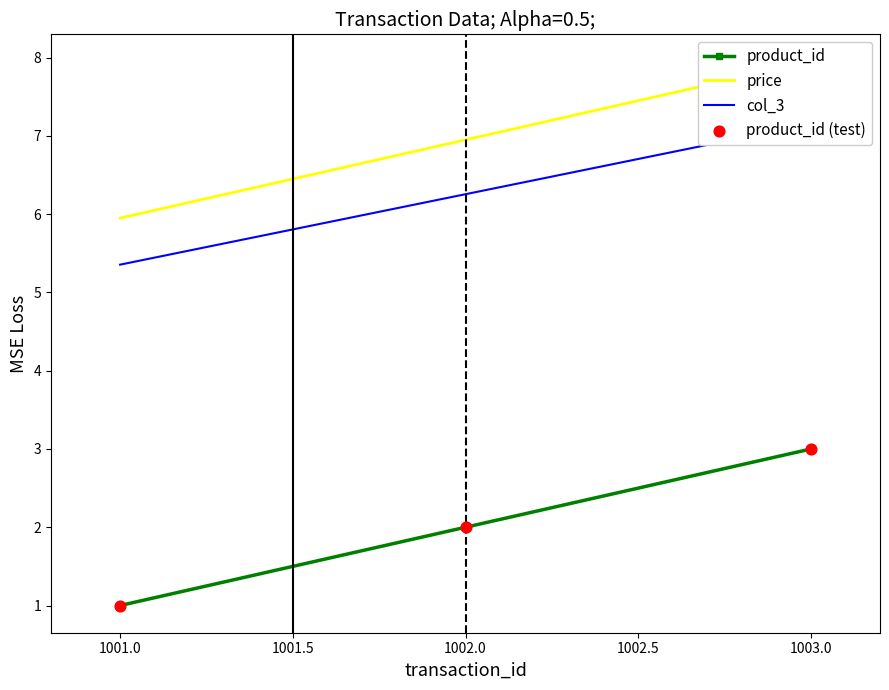

Which category has the lowest value in the product_id series?

1001.0